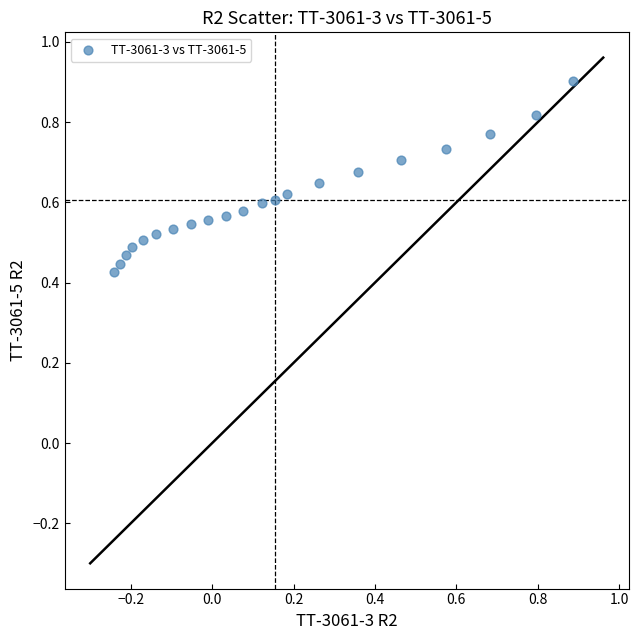

What is the range of X values (max minus min)?

1.1